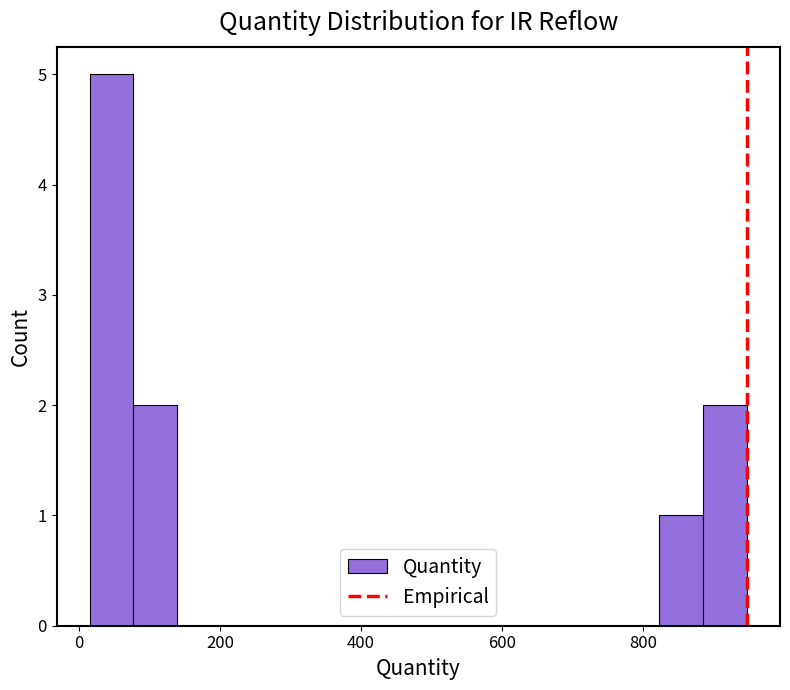

Read against the x-axis, roughly where is the centre of the tallest bar?

40